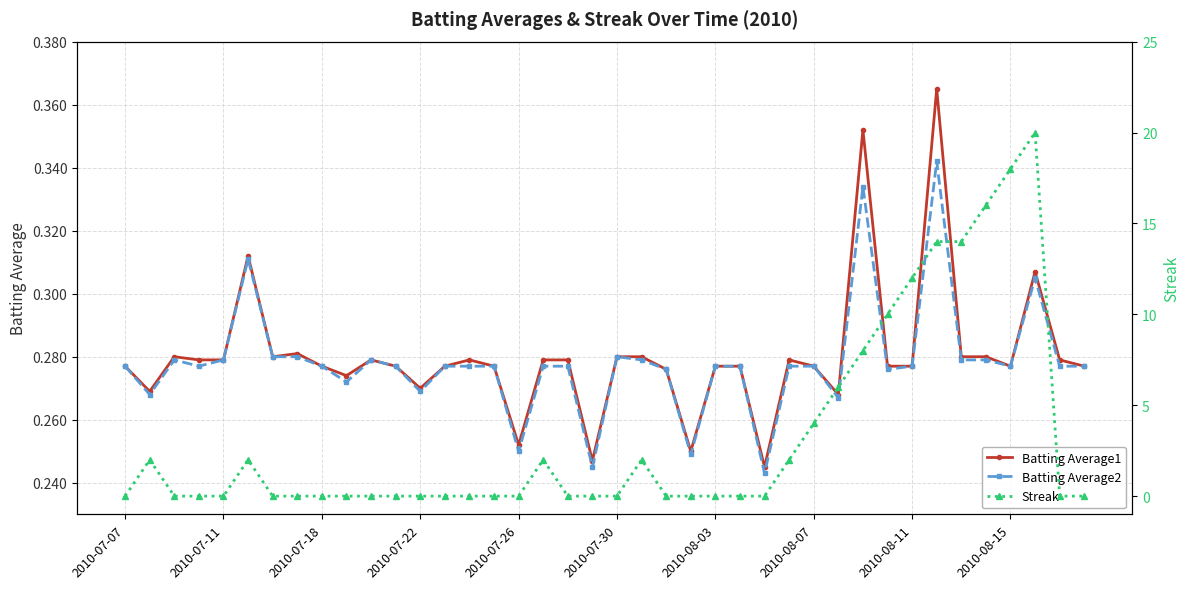

Which series changed the most between 10 and 25?

Batting Average1